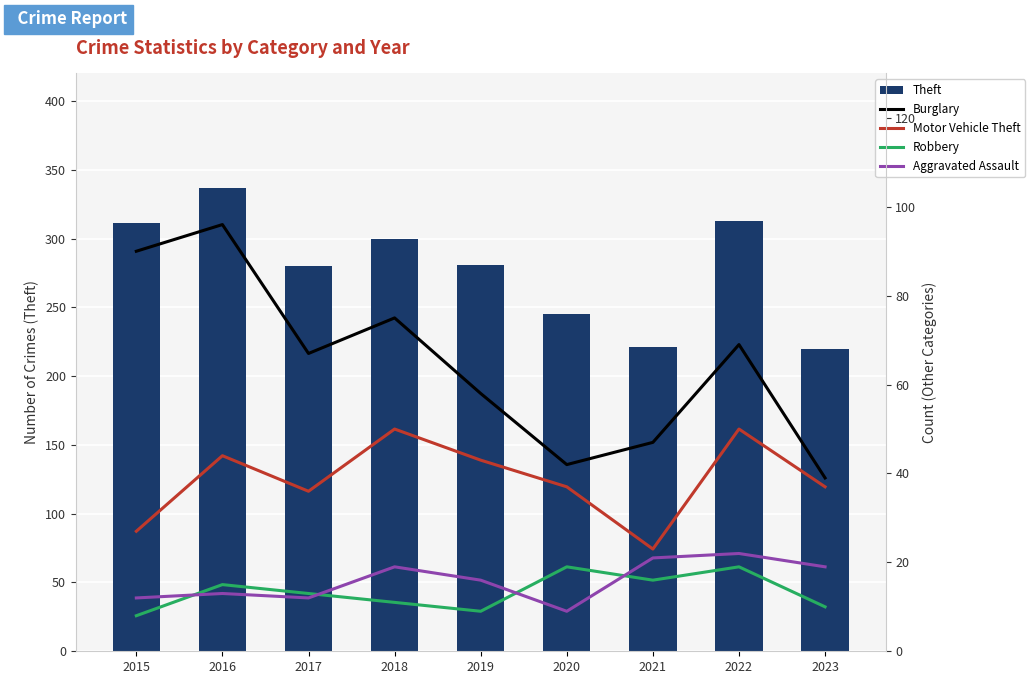

What is the sum of the Robbery values at 2015 and 2016?

23